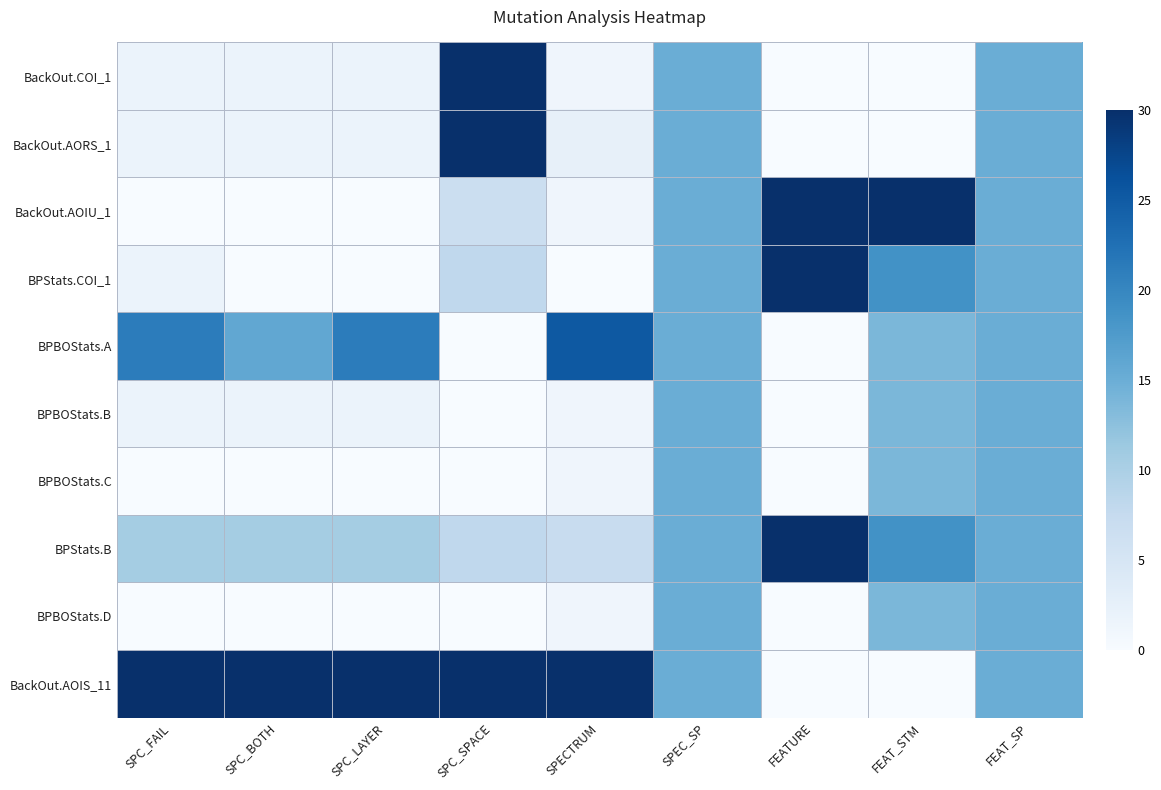

Reading right to left, extract all data points from this chart.

BackOut.COI_1: FEAT_SP=0.5	FEAT_STM=0.0	FEATURE=0.0	SPEC_SP=0.5	SPECTRUM=0.0	SPC_SPACE=1.0	SPC_LAYER=0.1	SPC_BOTH=0.1	SPC_FAIL=0.1
BackOut.AORS_1: FEAT_SP=0.5	FEAT_STM=0.0	FEATURE=0.0	SPEC_SP=0.5	SPECTRUM=0.1	SPC_SPACE=1.0	SPC_LAYER=0.1	SPC_BOTH=0.1	SPC_FAIL=0.1
BackOut.AOIU_1: FEAT_SP=0.5	FEAT_STM=1.0	FEATURE=1.0	SPEC_SP=0.5	SPECTRUM=0.0	SPC_SPACE=0.2	SPC_LAYER=0.0	SPC_BOTH=0.0	SPC_FAIL=0.0
BPStats.COI_1: FEAT_SP=0.5	FEAT_STM=0.6	FEATURE=1.0	SPEC_SP=0.5	SPECTRUM=0.0	SPC_SPACE=0.3	SPC_LAYER=0.0	SPC_BOTH=0.0	SPC_FAIL=0.1
BPBOStats.A: FEAT_SP=0.5	FEAT_STM=0.5	FEATURE=0.0	SPEC_SP=0.5	SPECTRUM=0.8	SPC_SPACE=0.0	SPC_LAYER=0.7	SPC_BOTH=0.5	SPC_FAIL=0.7
BPBOStats.B: FEAT_SP=0.5	FEAT_STM=0.5	FEATURE=0.0	SPEC_SP=0.5	SPECTRUM=0.0	SPC_SPACE=0.0	SPC_LAYER=0.1	SPC_BOTH=0.1	SPC_FAIL=0.1
BPBOStats.C: FEAT_SP=0.5	FEAT_STM=0.5	FEATURE=0.0	SPEC_SP=0.5	SPECTRUM=0.0	SPC_SPACE=0.0	SPC_LAYER=0.0	SPC_BOTH=0.0	SPC_FAIL=0.0
BPStats.B: FEAT_SP=0.5	FEAT_STM=0.6	FEATURE=1.0	SPEC_SP=0.5	SPECTRUM=0.2	SPC_SPACE=0.3	SPC_LAYER=0.4	SPC_BOTH=0.4	SPC_FAIL=0.4
BPBOStats.D: FEAT_SP=0.5	FEAT_STM=0.5	FEATURE=0.0	SPEC_SP=0.5	SPECTRUM=0.0	SPC_SPACE=0.0	SPC_LAYER=0.0	SPC_BOTH=0.0	SPC_FAIL=0.0
BackOut.AOIS_11: FEAT_SP=0.5	FEAT_STM=0.0	FEATURE=0.0	SPEC_SP=0.5	SPECTRUM=1.0	SPC_SPACE=1.0	SPC_LAYER=1.0	SPC_BOTH=1.0	SPC_FAIL=1.0